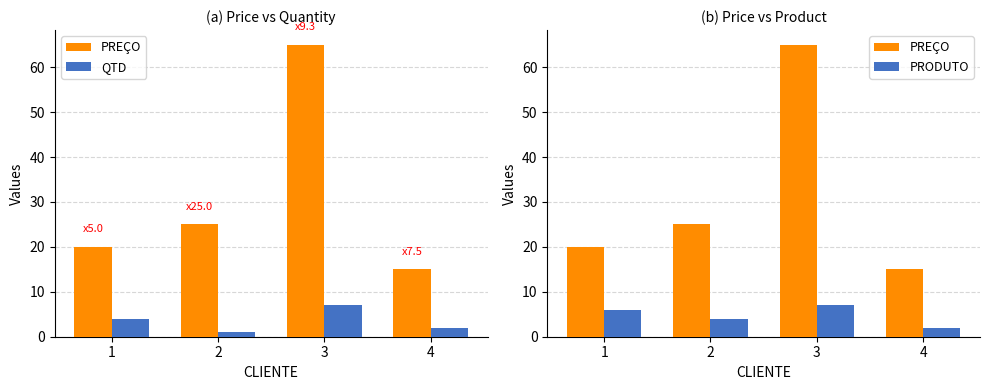

Is it true that QTD equals 4 at 1?

True